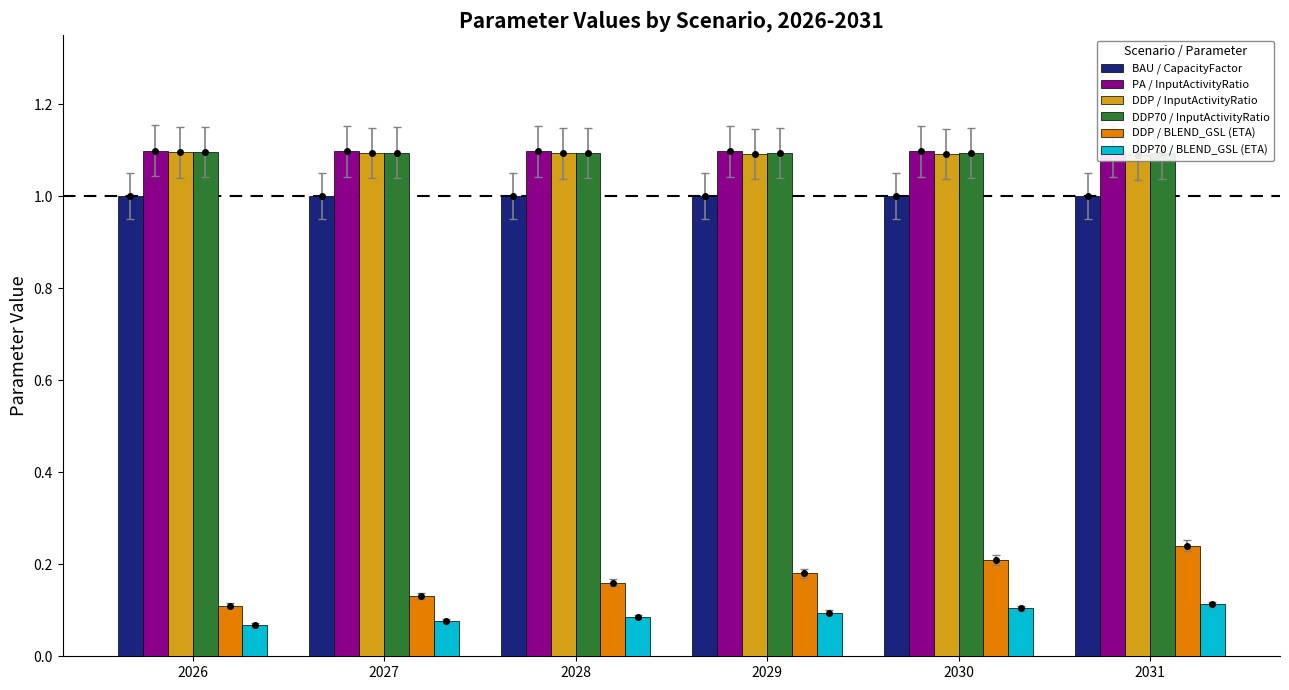

Rank the categories by DDP70 / InputActivityRatio value from highest to lowest.

2026, 2027, 2028, 2029, 2030, 2031